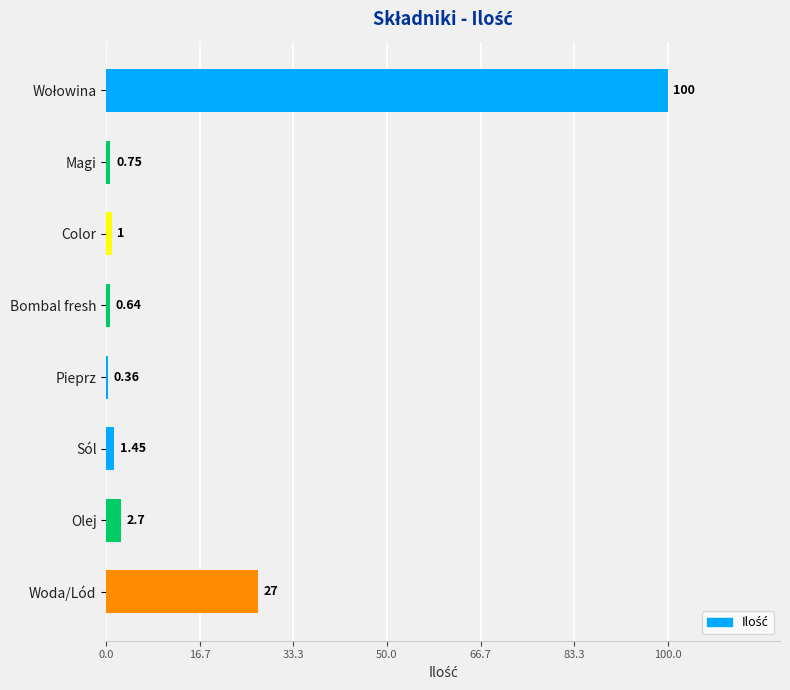

What is the label of the 5th bar from the top?

Pieprz